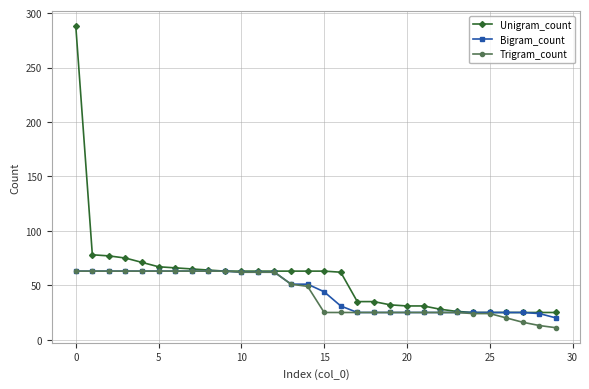

Which series has the largest total across all categories?

Unigram_count